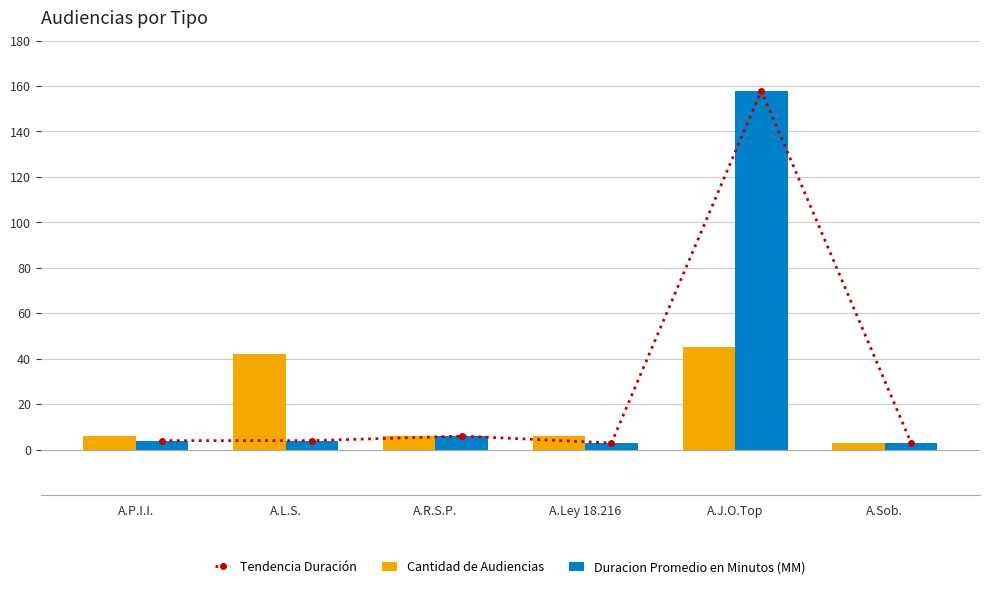

Is the value of Cantidad de Audiencias at A.L.S. greater than the value of Duracion Promedio en Minutos (MM) at A.R.S.P.?

Yes